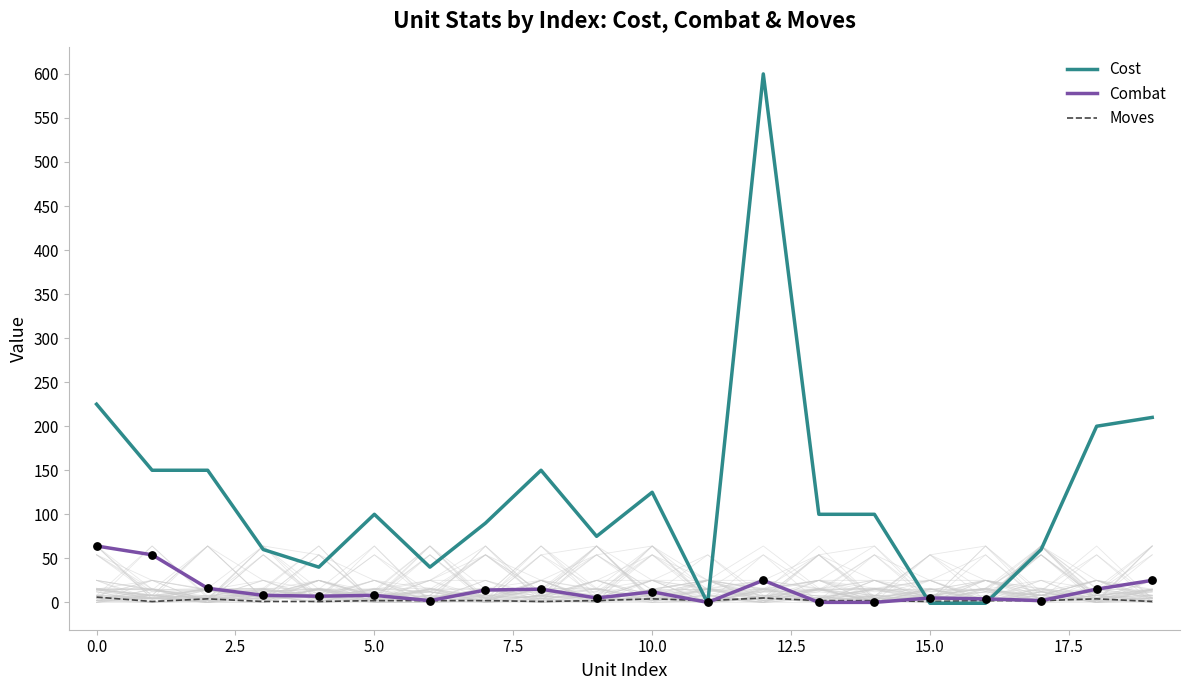

What are all the series names shown in the legend?

Cost, Combat, Moves